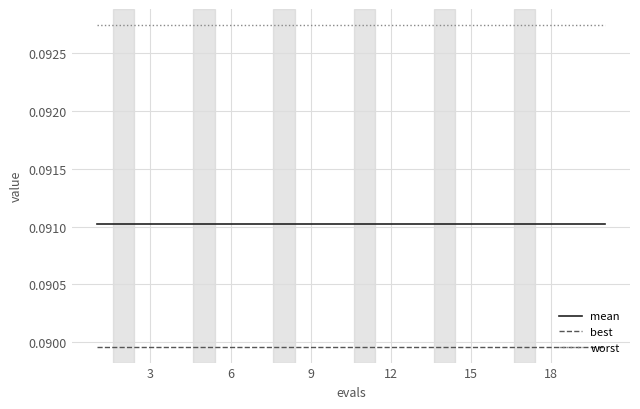

Is this an area chart (filled region under the line)?

No